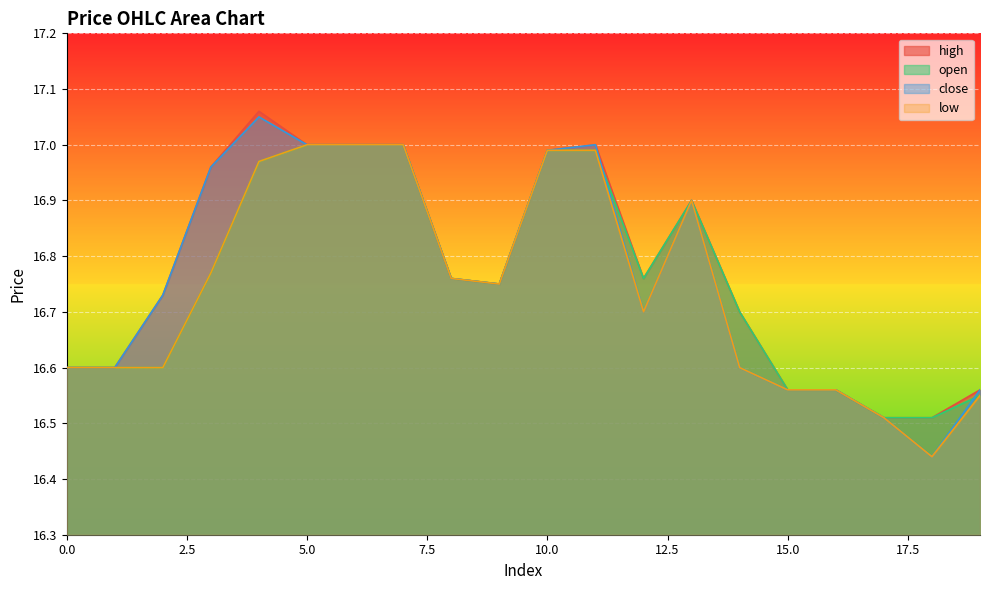

Which series changed the most between 14 and 18?

open